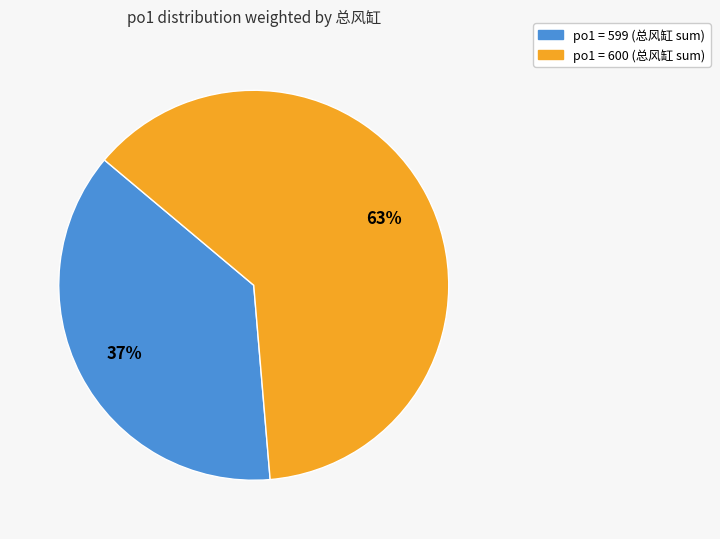

To the nearest percent, what is the average slice percentage?

50%